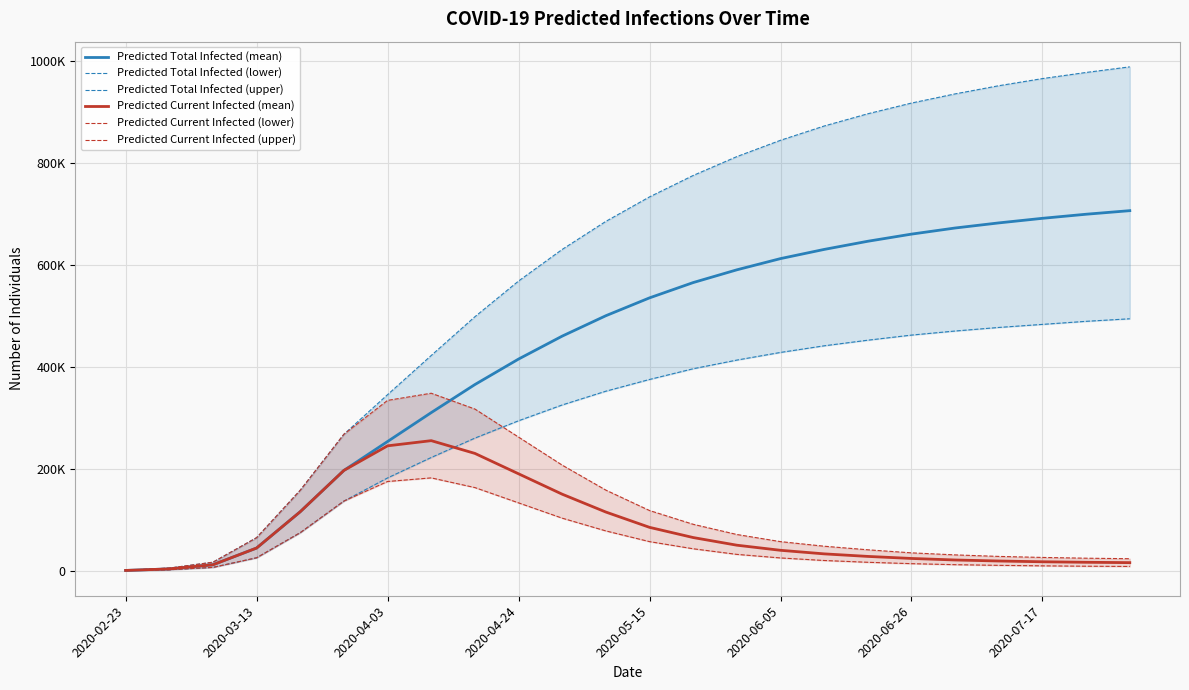

What is the value of the Predicted Total Infected (mean) point at the 3rd from the left?

11642